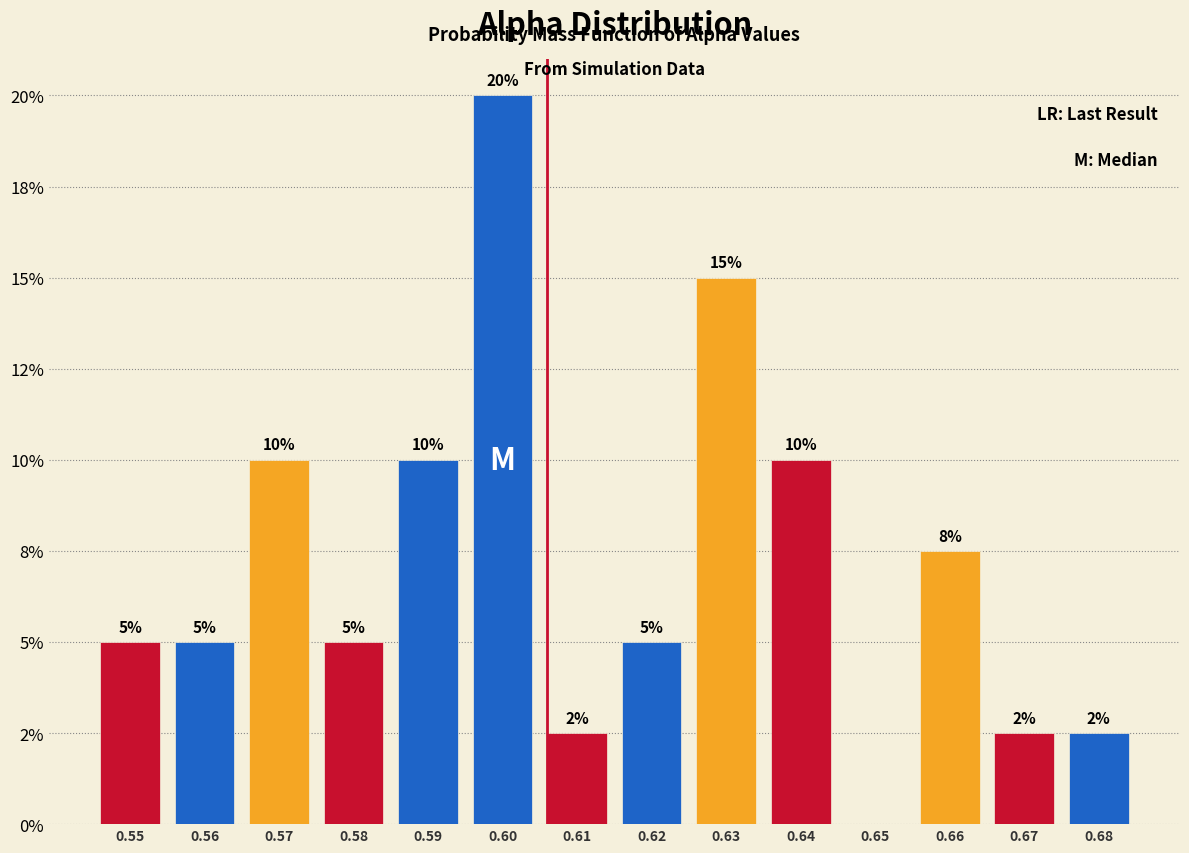

Are the bars horizontal?

No